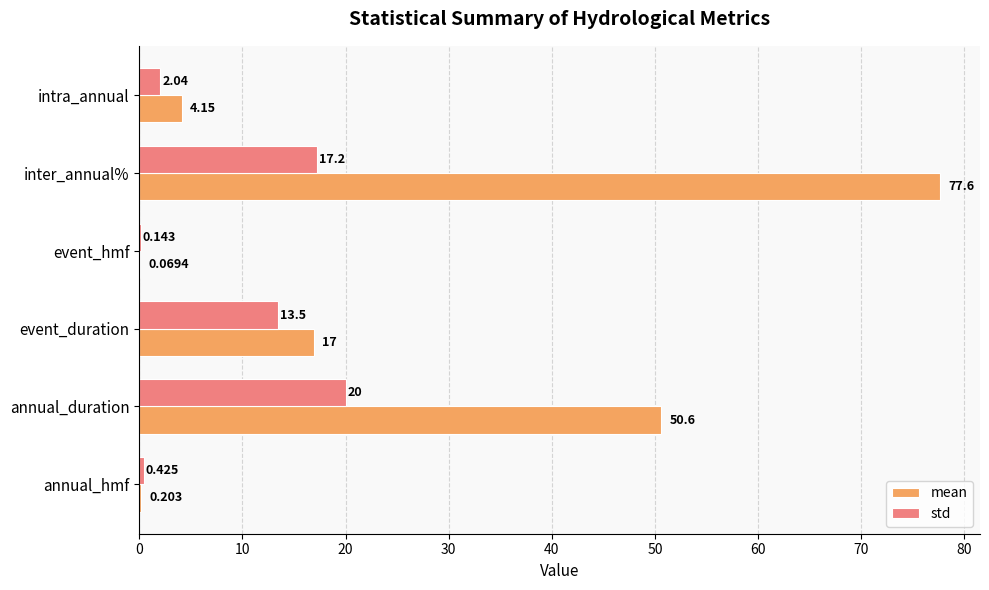

At which category is the sum across all series the highest?

inter_annual%